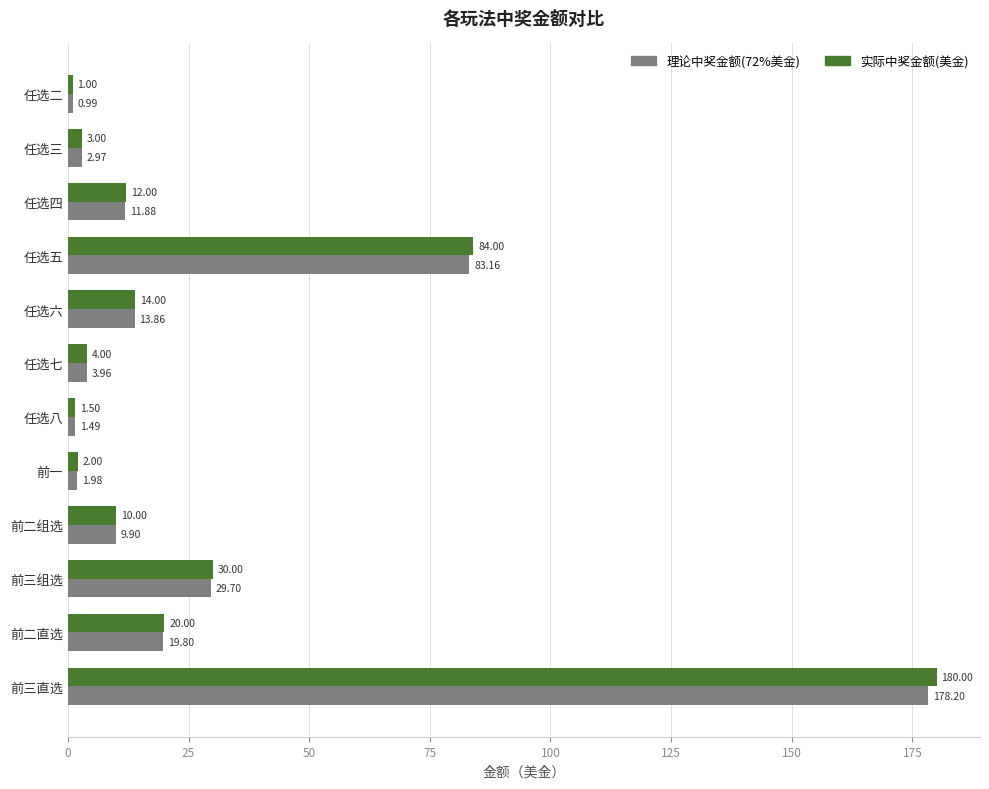

At which category is the sum across all series the highest?

前三直选